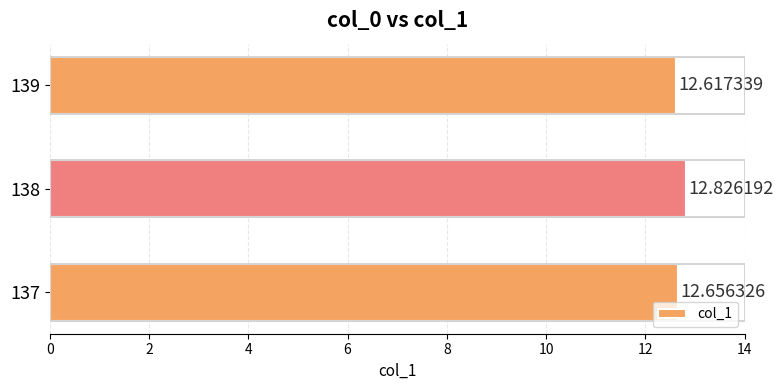

What is the average value?

12.7